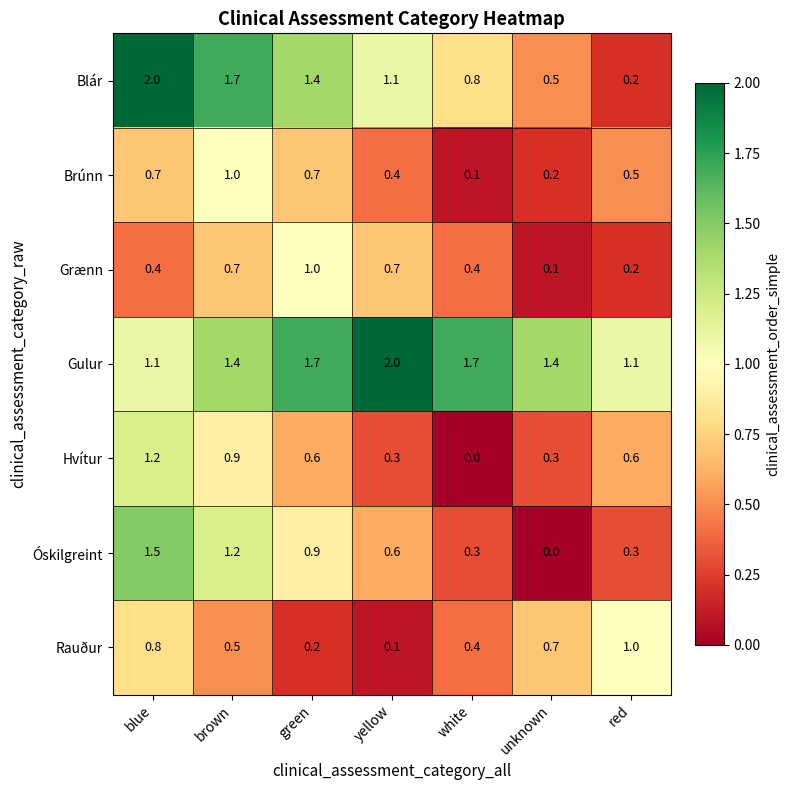

What is the sum of all Grænn values?

3.5